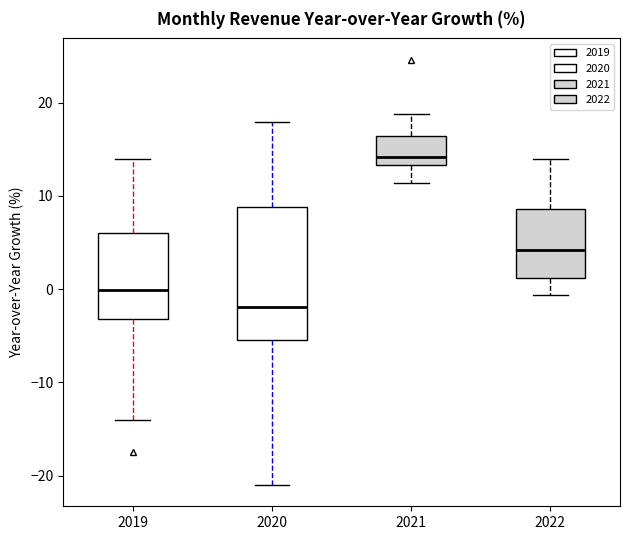

Where does the median line of the box at x = 2019 sit on the y-axis? The values are not printed on the chart, so give them approximately, as read against the axis.

0